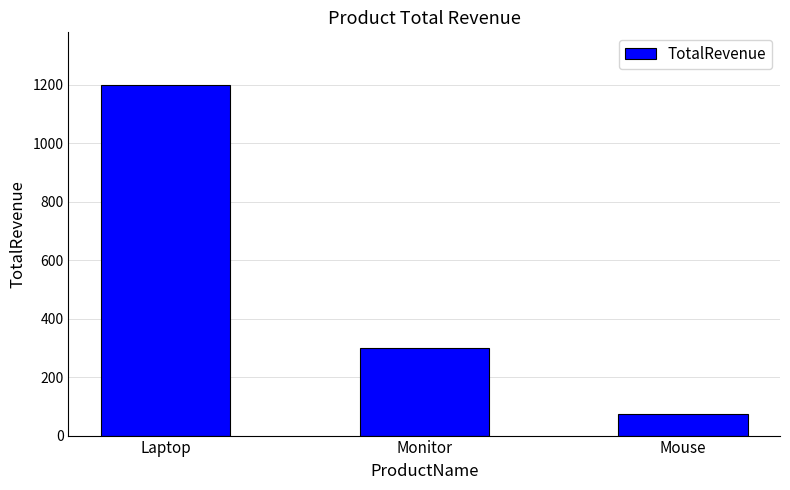

Reading right to left, extract all data points from this chart.

75	300	1200